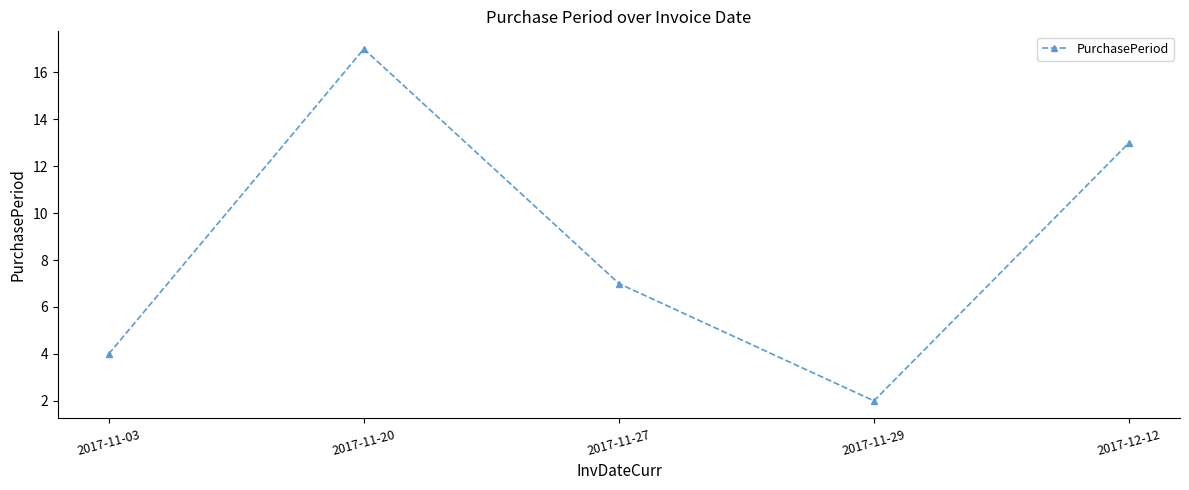

How many categories are shown in the chart?

5